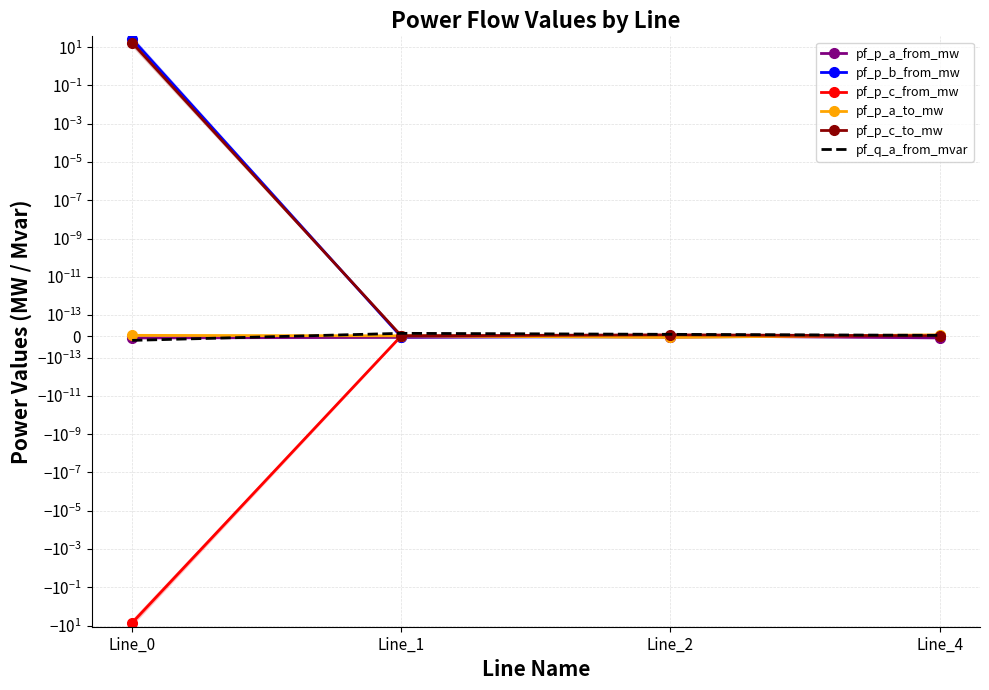

Where is pf_p_a_from_mw nearest to the value 0?

Line_2